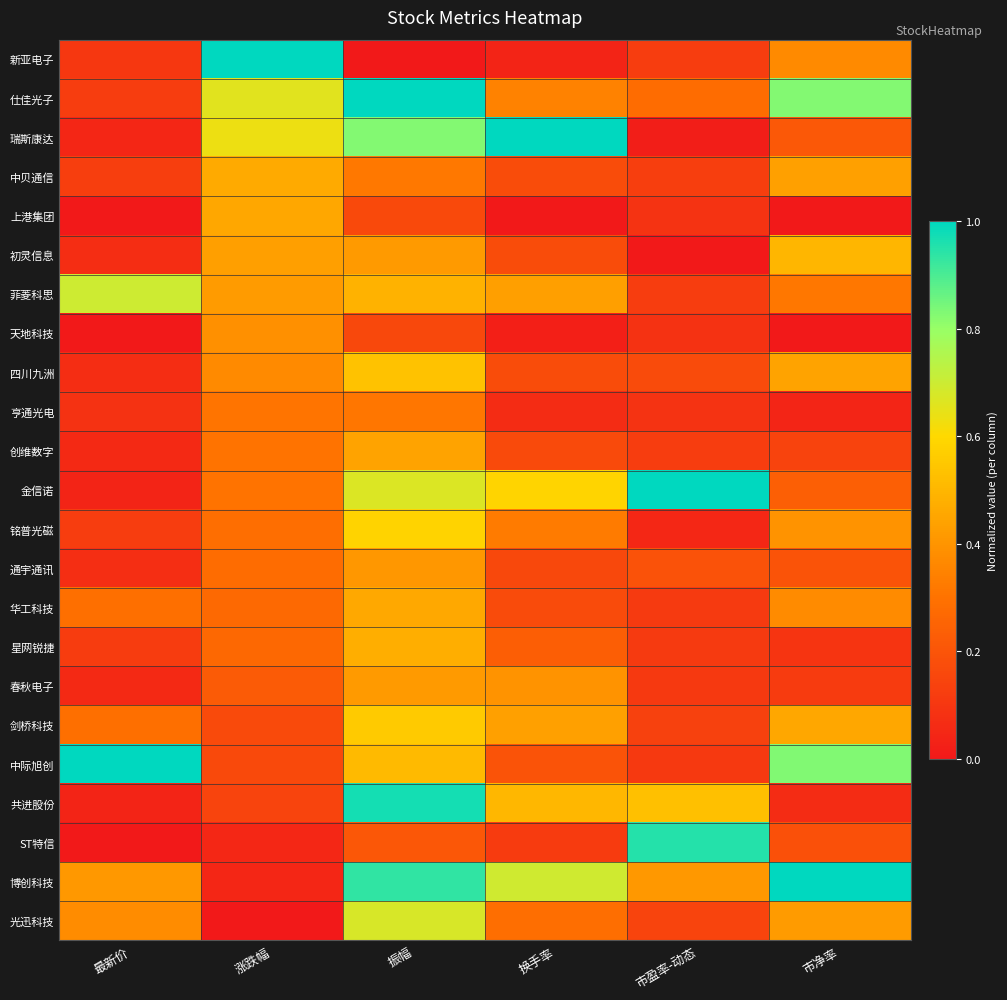

Between 换手率 and 涨跌幅, which is larger?

涨跌幅